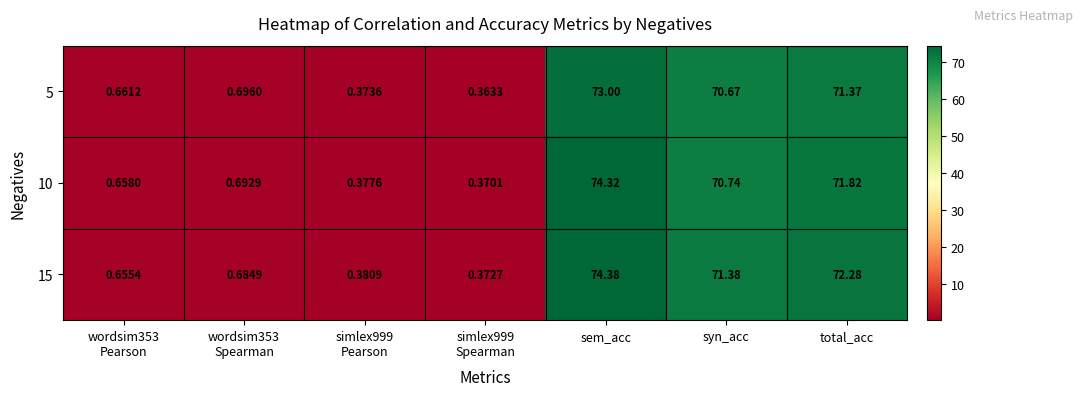

At which category is the sum across all series the highest?

sem_acc